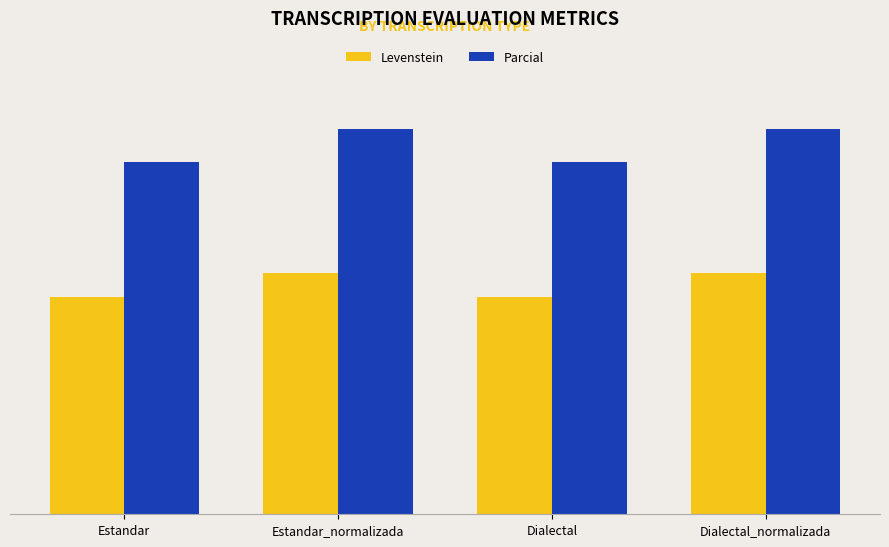

What are all the series names shown in the legend?

Levenstein, Parcial